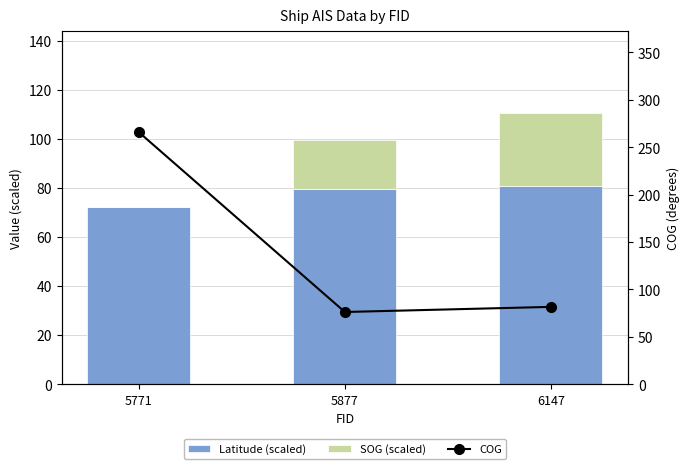

Is it true that Latitude (scaled) equals 72.4 at 5771?

True